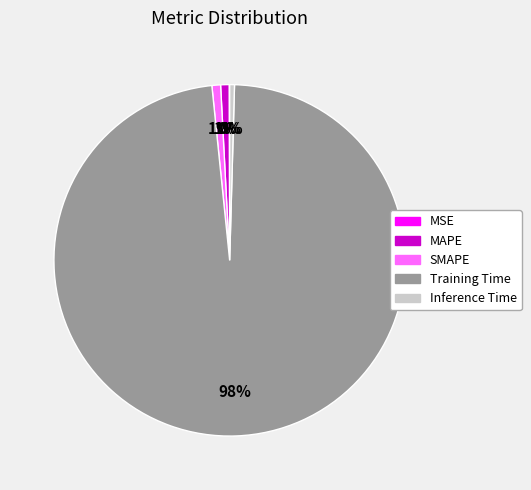

Which category has the biggest portion of the pie?

Training Time